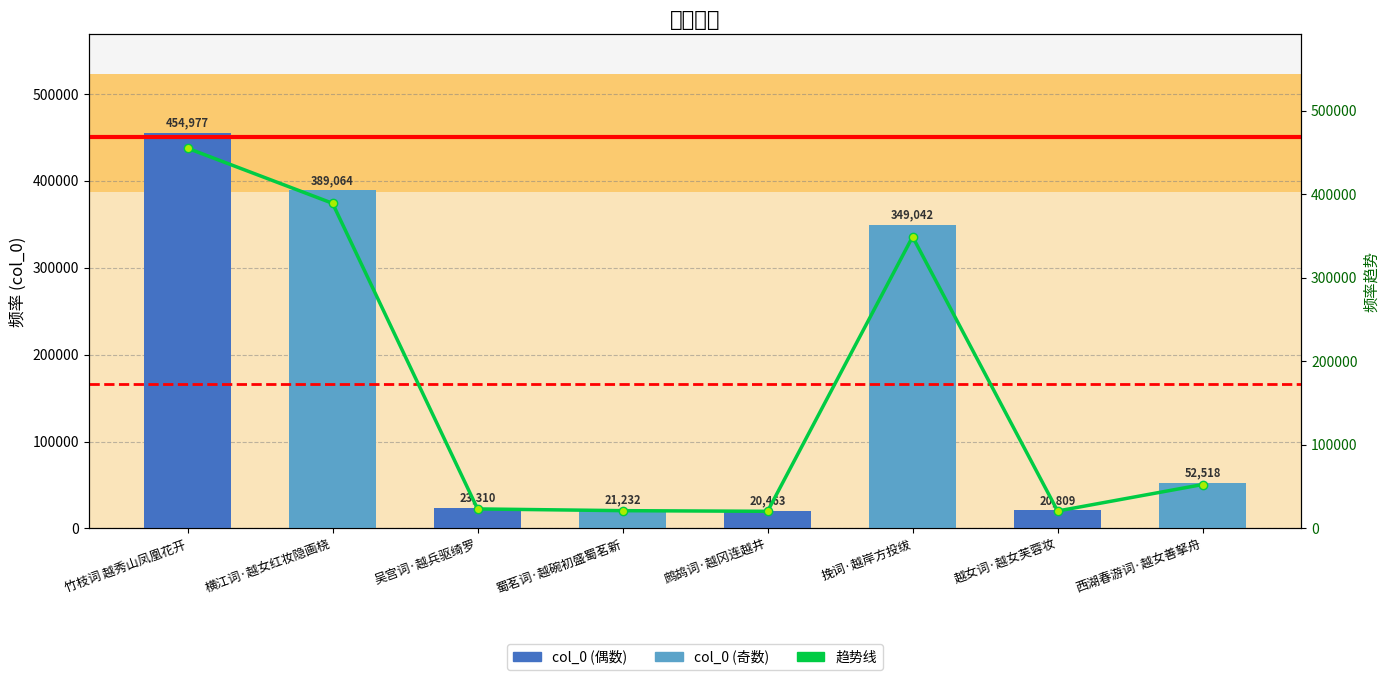

Reading left to right, list all the values displayed in this chart.

col_0: 454977	389064	23310	21232	20463	349042	20809	52518
趋势线: 454977	389064	23310	21232	20463	349042	20809	52518